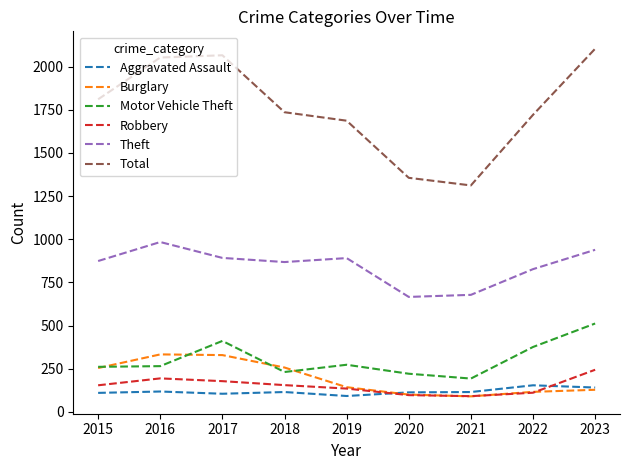

Does the chart have visible grid lines?

No